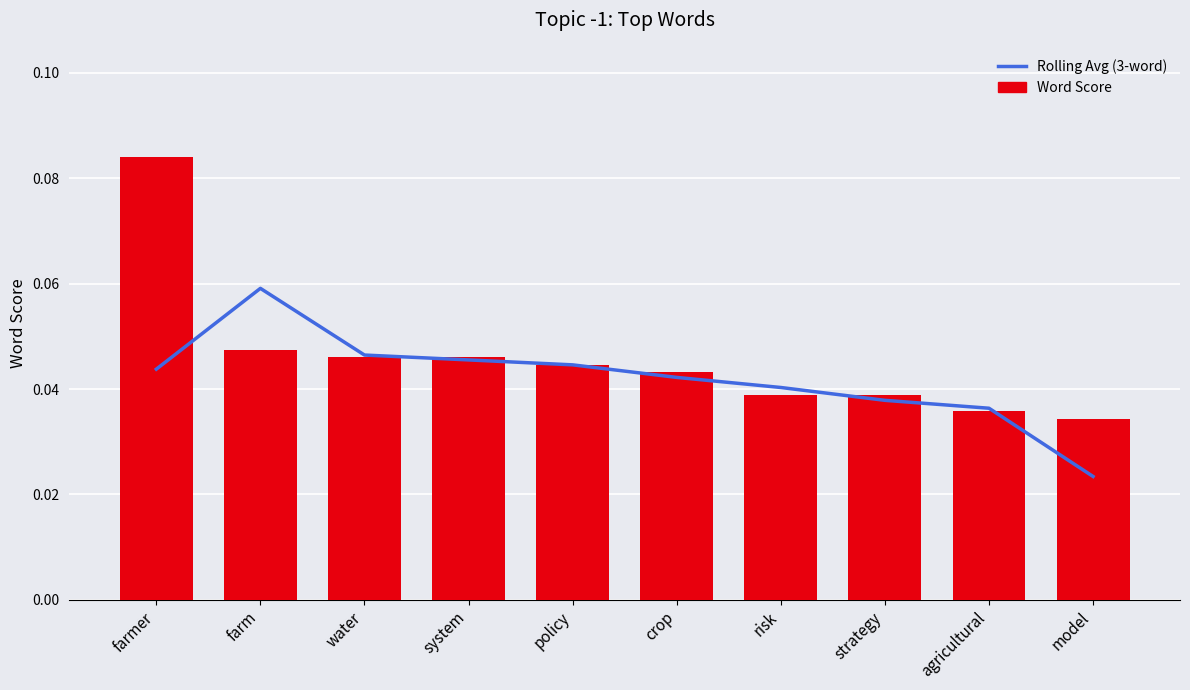

What is the maximum value for Word Score?

0.1